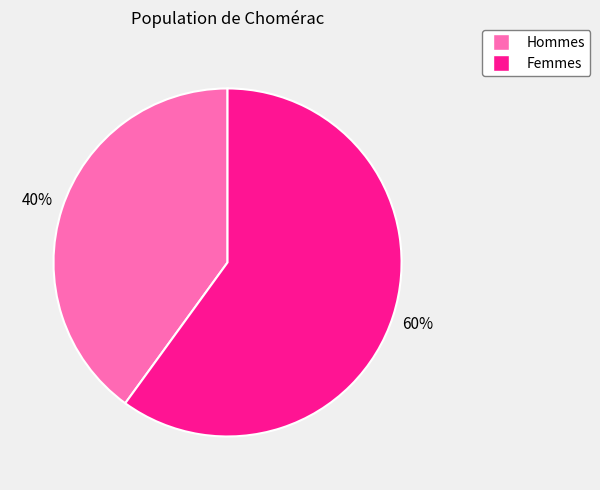

Is there a majority slice in this chart?

Yes